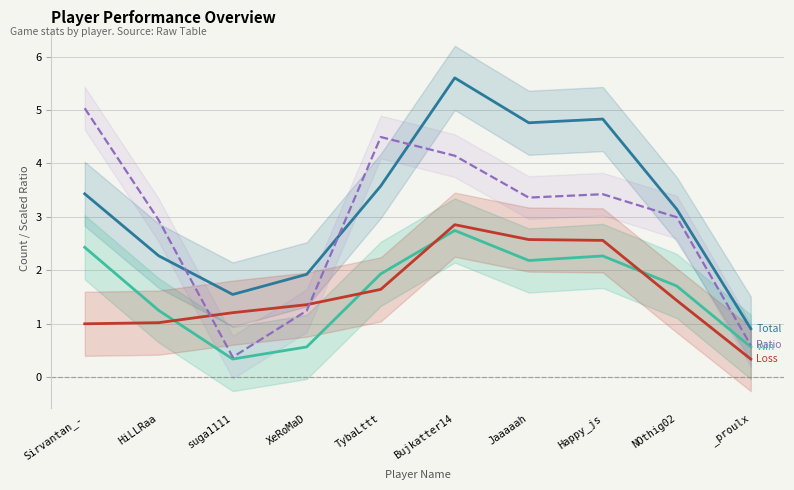

Rank the series at Jaaaaah from highest to lowest value.

Total, Ratio (scaled), Loss, Win